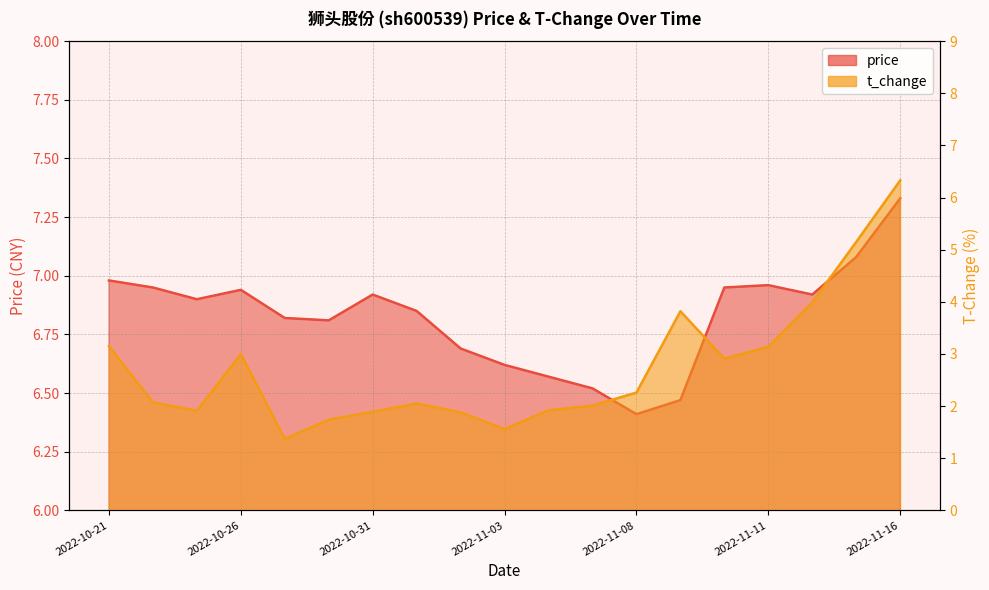

Is the value of t_change at 2022-11-16 greater than the value of price at 2022-11-11?

No